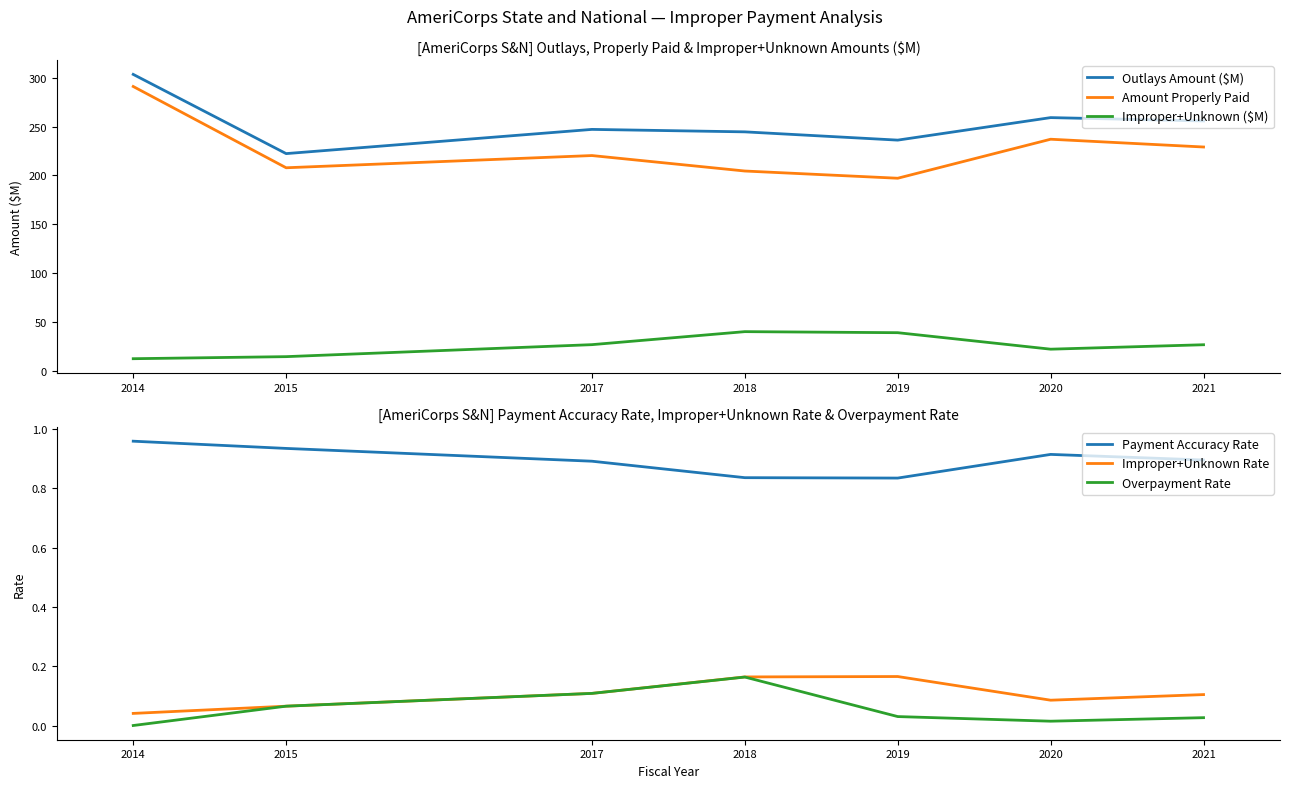

What is the difference between the highest and lowest values at 2017?

247.1